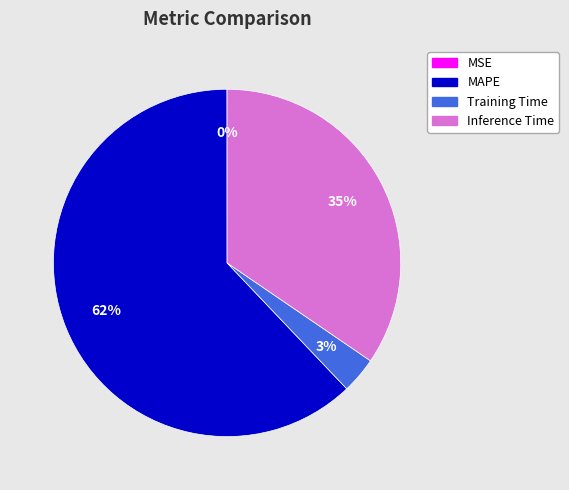

To the nearest percent, what is the average slice percentage?

25%